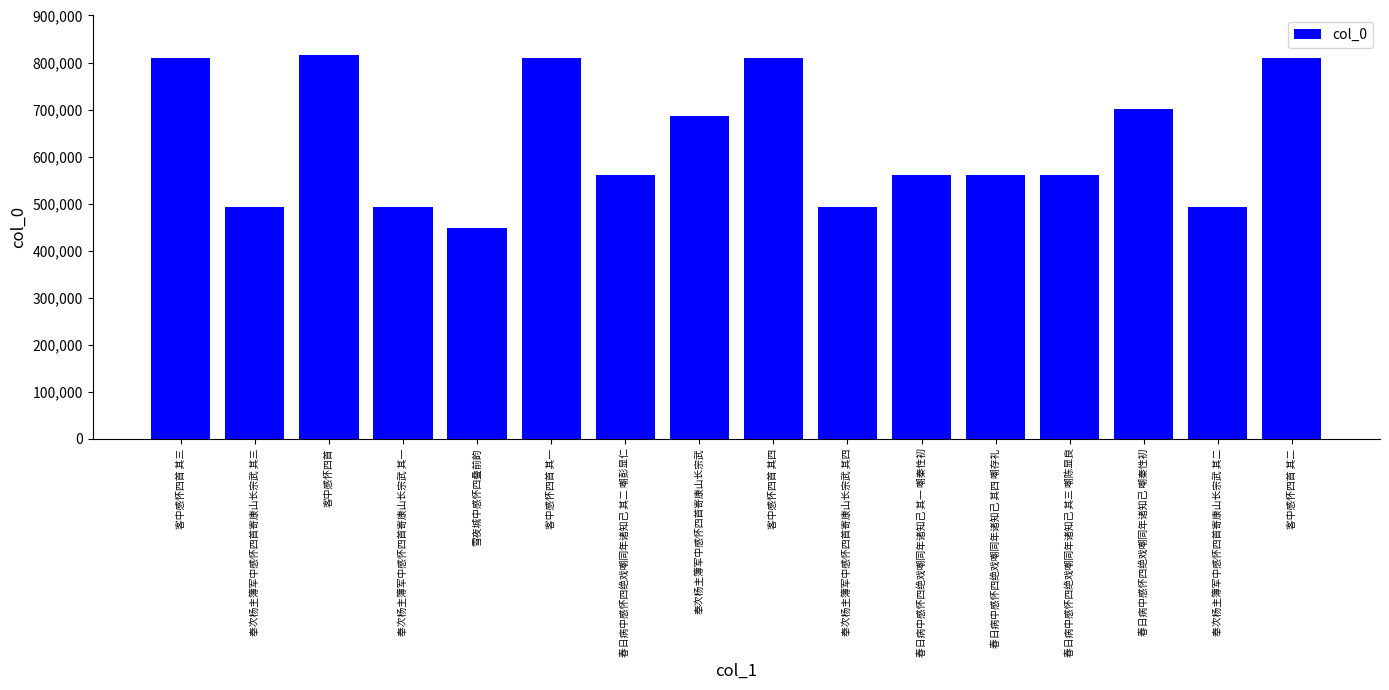

What is the value of the 10th bar from the left?

493132